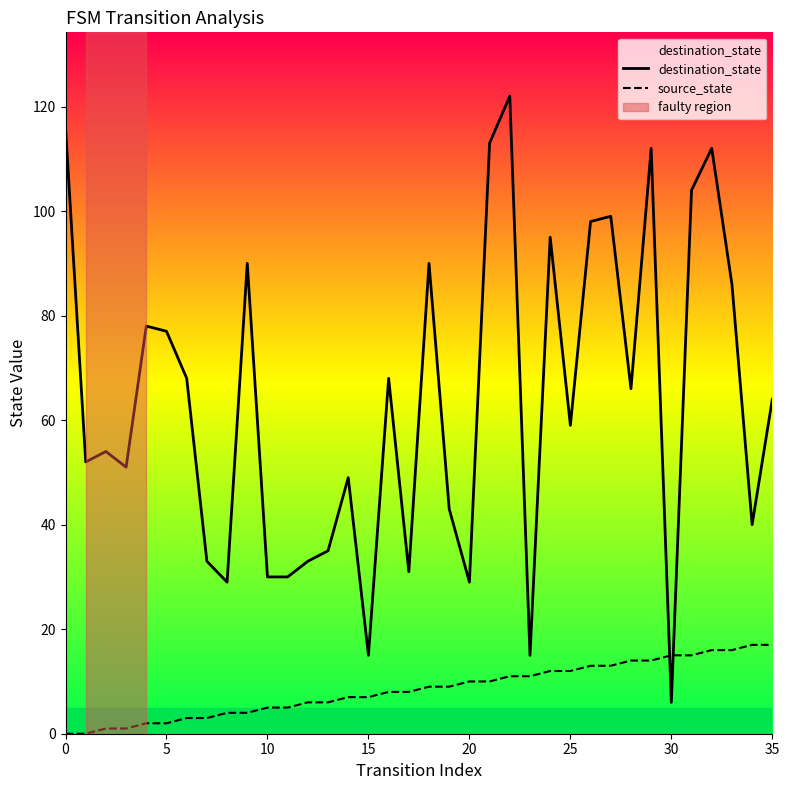

Does the chart have visible grid lines?

No